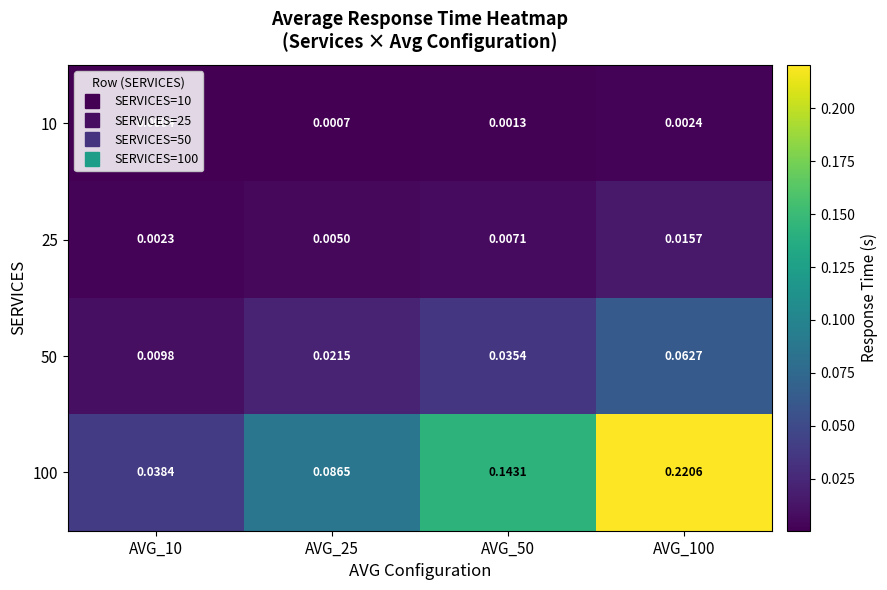

Is the value of 50 at AVG_25 greater than the value of 100 at AVG_50?

No